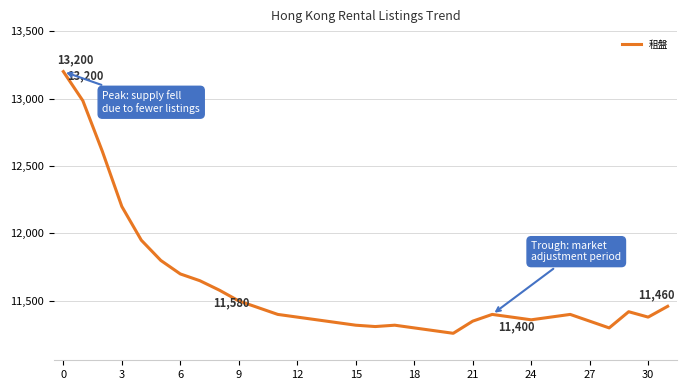

What is the maximum value shown in the chart?

13200